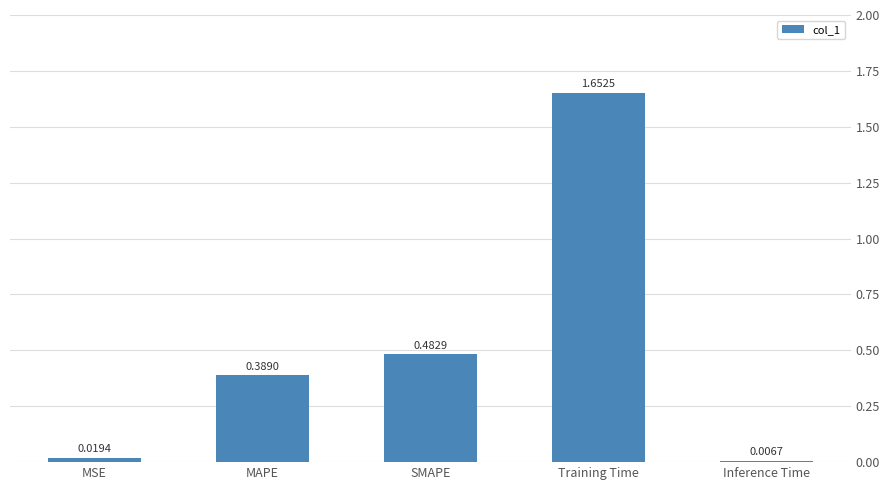

At which label is the value closest to 0?

Inference Time